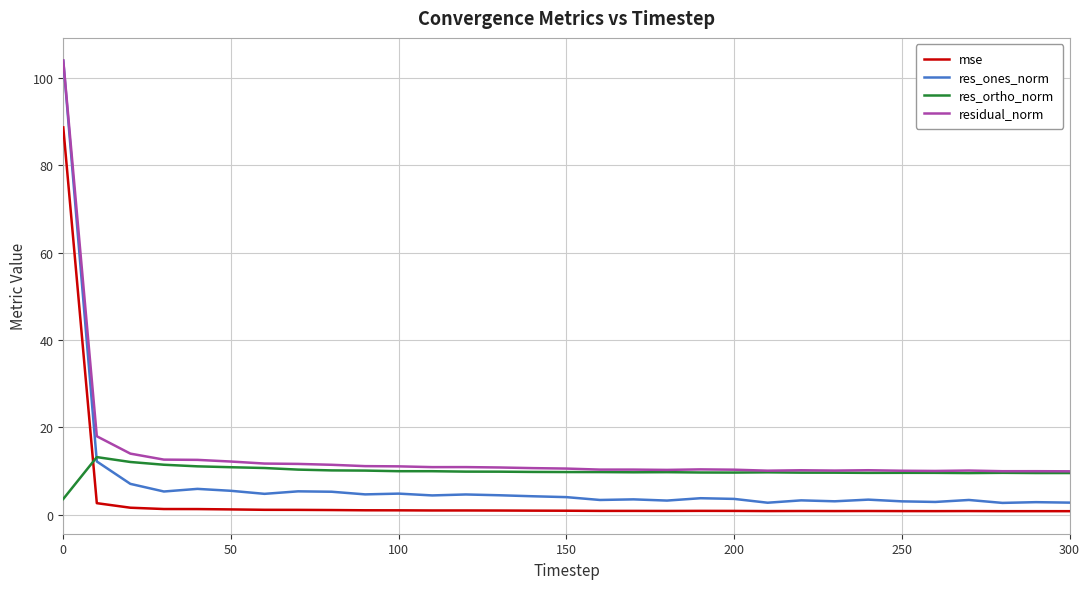

Is this an area chart (filled region under the line)?

No